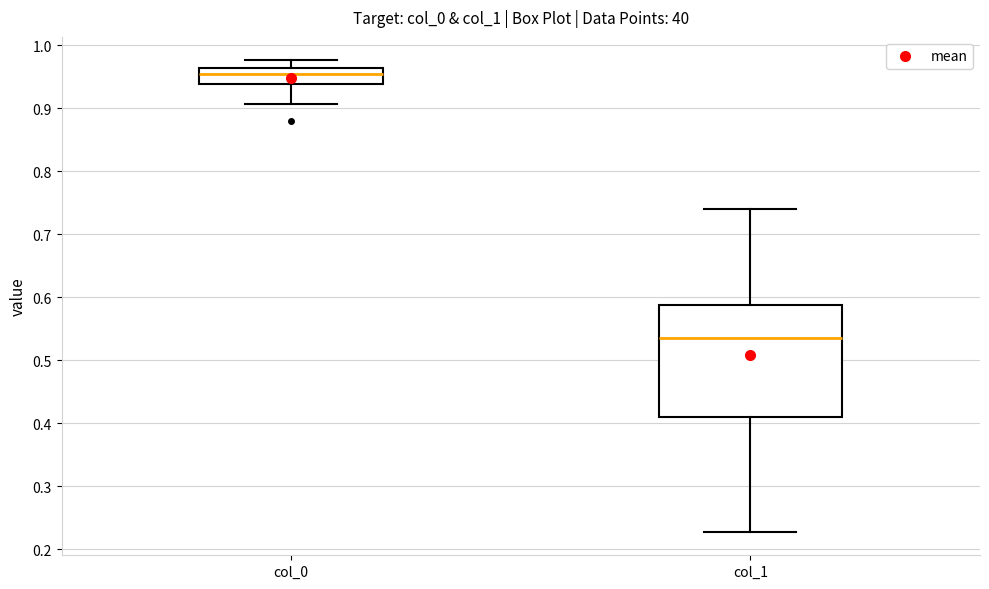

Reading left to right, read every box against the y-axis: the position of its median line, the range the box covers, and the ends of its whiskers. The values are not printed on the chart, so give them approximately, as read against the axis.

col_0: median 0.95, box 0.94 to 0.96, whiskers 0.91 to 0.98
col_1: median 0.54, box 0.41 to 0.59, whiskers 0.23 to 0.74